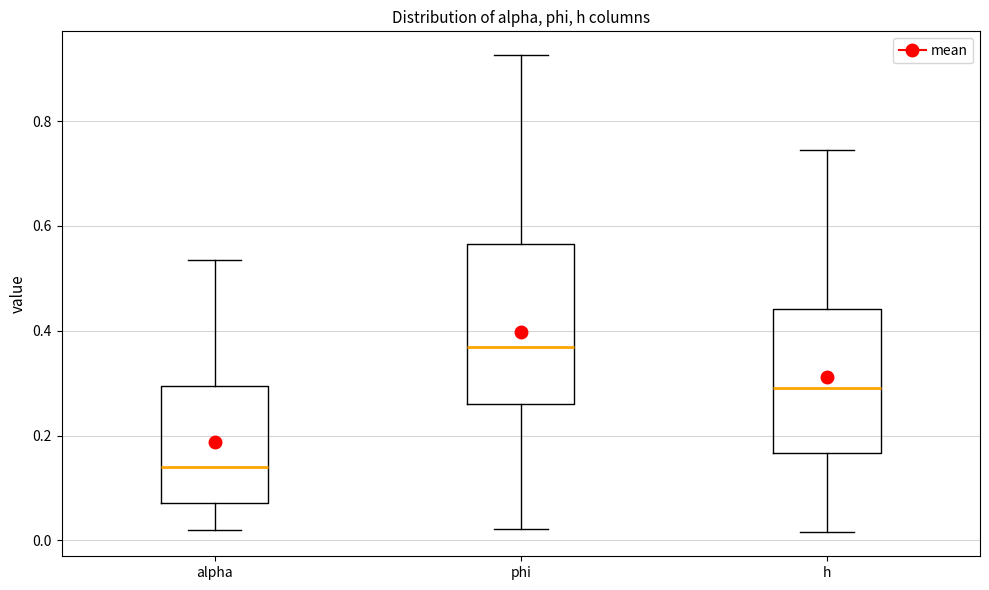

Which box has the lowest median line?

alpha